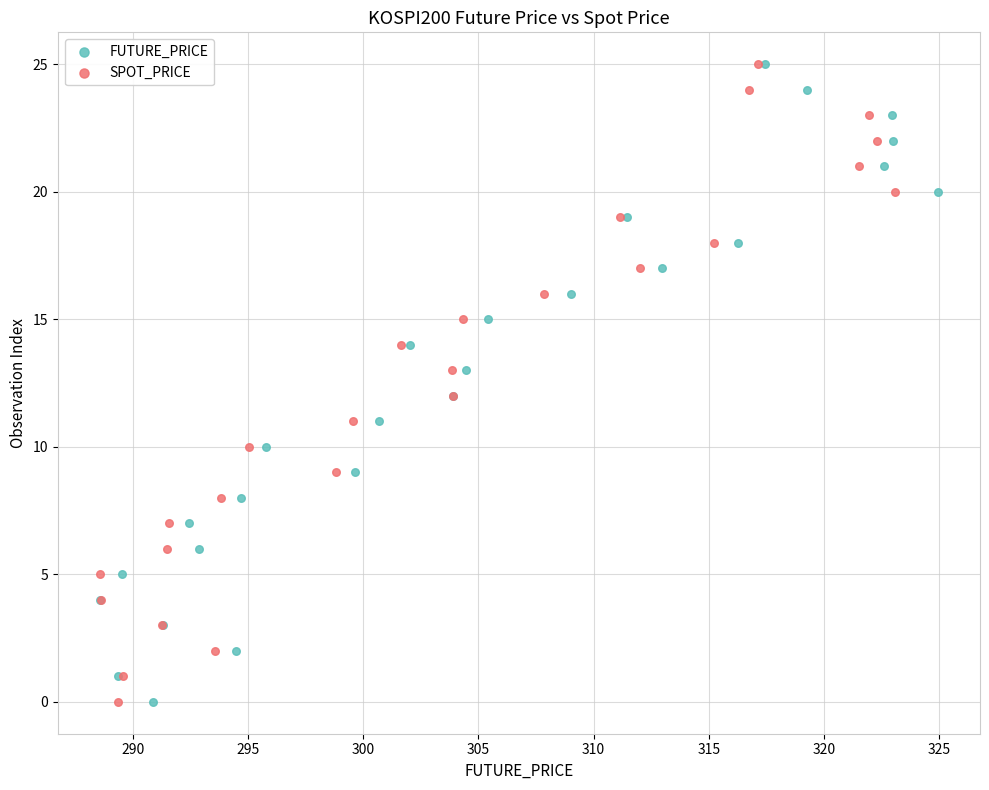

What are all the series names shown in the legend?

FUTURE_PRICE, SPOT_PRICE